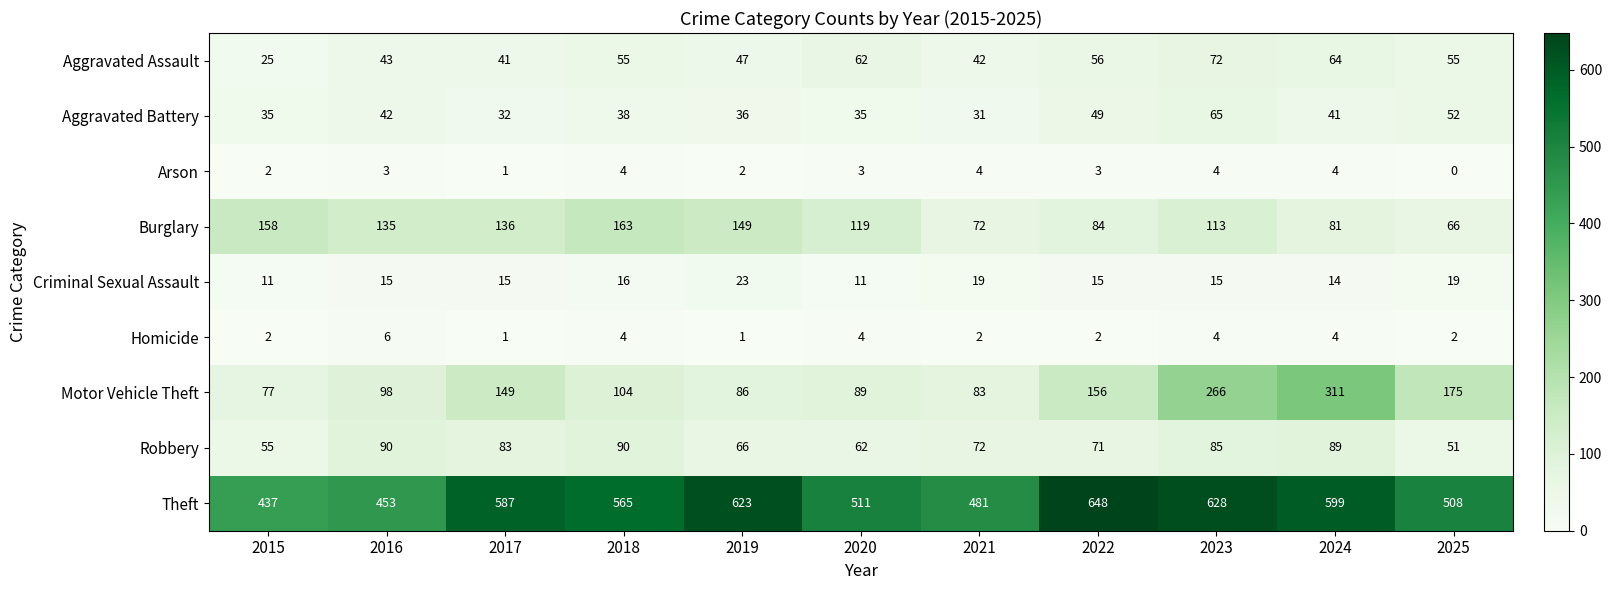

Read the Aggravated Battery value at 2015, to the nearest 10.

40